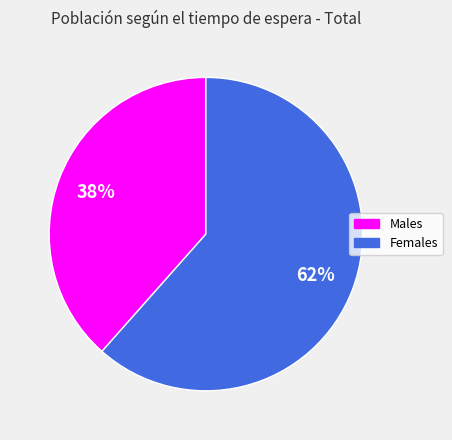

Does any single category account for the majority?

Yes